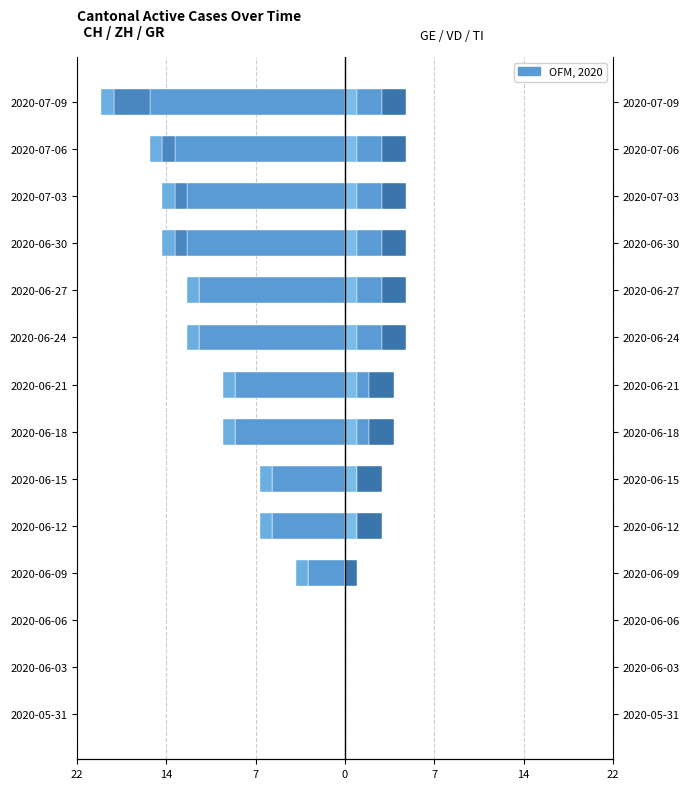

Rank the series at 2020-06-06 from lowest to highest value.

CH, GE